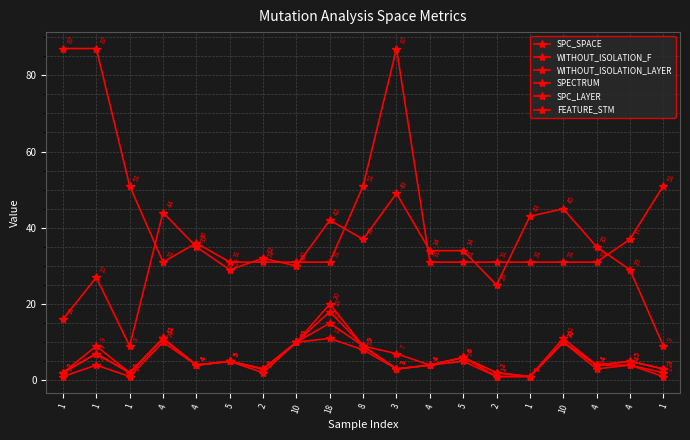

Rank the series by their maximum value, from highest to lowest.

FEATURE_STM, SPC_SPACE, WITHOUT_ISOLATION_F, WITHOUT_ISOLATION_LAYER, SPECTRUM, SPC_LAYER